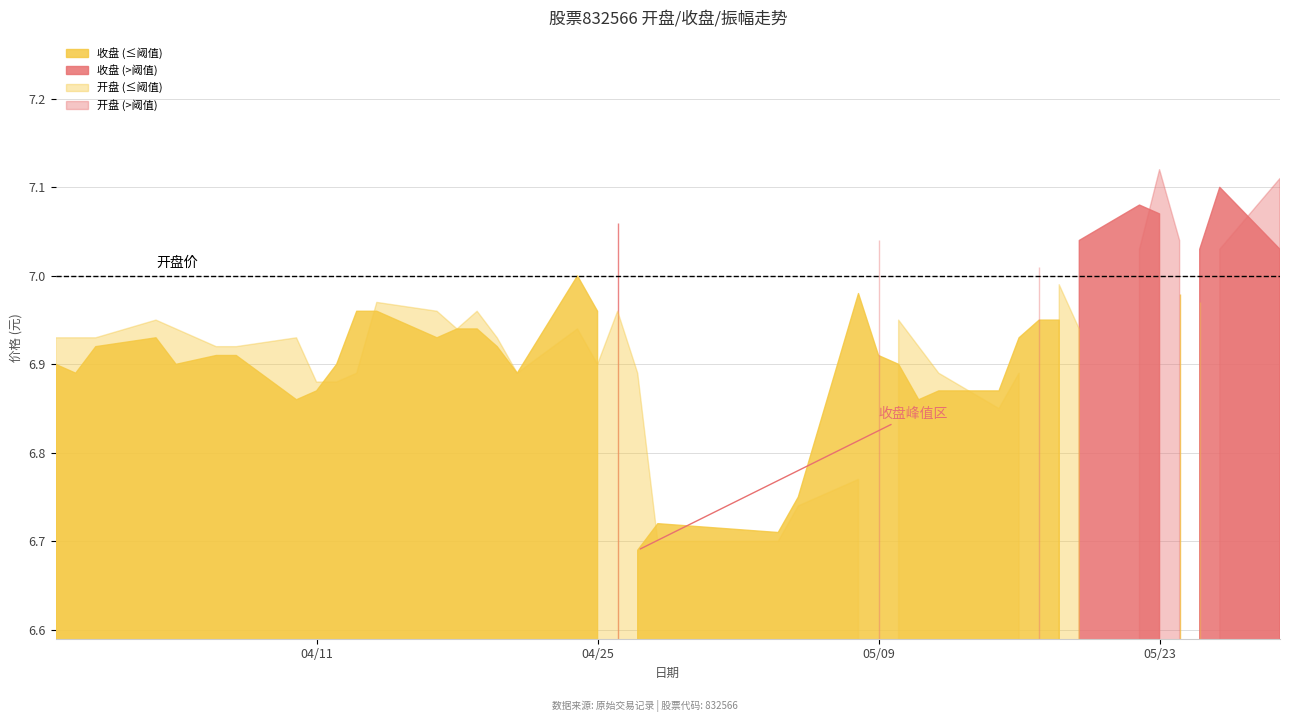

Reading left to right, extract all data points from this chart.

收盘: 2023-03-29=6.9	2023-03-30=6.9	2023-03-31=6.9	2023-04-03=6.9	2023-04-04=6.9	2023-04-06=6.9	2023-04-07=6.9	2023-04-10=6.9	2023-04-11=6.9	2023-04-12=6.9	2023-04-13=7.0	2023-04-14=7.0	2023-04-17=6.9	2023-04-18=6.9	2023-04-19=6.9	2023-04-20=6.9	2023-04-21=6.9	2023-04-24=7.0	2023-04-25=7.0	2023-04-26=7.1	2023-04-27=6.7	2023-04-28=6.7	2023-05-04=6.7	2023-05-05=6.8	2023-05-08=7.0	2023-05-09=6.9	2023-05-10=6.9	2023-05-11=6.9	2023-05-12=6.9	2023-05-15=6.9	2023-05-16=6.9	2023-05-17=7.0	2023-05-18=7.0	2023-05-19=7.0	2023-05-22=7.1	2023-05-23=7.1	2023-05-24=7.0	2023-05-25=7.0	2023-05-26=7.1	2023-05-29=7.0
开盘: 2023-03-29=6.9	2023-03-30=6.9	2023-03-31=6.9	2023-04-03=7.0	2023-04-04=6.9	2023-04-06=6.9	2023-04-07=6.9	2023-04-10=6.9	2023-04-11=6.9	2023-04-12=6.9	2023-04-13=6.9	2023-04-14=7.0	2023-04-17=7.0	2023-04-18=6.9	2023-04-19=7.0	2023-04-20=6.9	2023-04-21=6.9	2023-04-24=6.9	2023-04-25=6.9	2023-04-26=7.0	2023-04-27=6.9	2023-04-28=6.7	2023-05-04=6.7	2023-05-05=6.7	2023-05-08=6.8	2023-05-09=7.0	2023-05-10=7.0	2023-05-11=6.9	2023-05-12=6.9	2023-05-15=6.8	2023-05-16=6.9	2023-05-17=7.0	2023-05-18=7.0	2023-05-19=6.9	2023-05-22=7.0	2023-05-23=7.1	2023-05-24=7.0	2023-05-25=7.0	2023-05-26=7.0	2023-05-29=7.1
振幅: 2023-03-29=1.3	2023-03-30=1.4	2023-03-31=1.3	2023-04-03=1.0	2023-04-04=1.0	2023-04-06=1.2	2023-04-07=0.9	2023-04-10=1.2	2023-04-11=0.9	2023-04-12=0.7	2023-04-13=1.3	2023-04-14=0.7	2023-04-17=0.9	2023-04-18=1.4	2023-04-19=0.9	2023-04-20=1.1	2023-04-21=1.0	2023-04-24=2.9	2023-04-25=1.9	2023-04-26=1.7	2023-04-27=4.0	2023-04-28=1.1	2023-05-04=1.2	2023-05-05=1.5	2023-05-08=4.2	2023-05-09=2.7	2023-05-10=1.9	2023-05-11=1.4	2023-05-12=0.9	2023-05-15=0.9	2023-05-16=3.6	2023-05-17=1.1	2023-05-18=0.9	2023-05-19=1.7	2023-05-22=2.3	2023-05-23=1.1	2023-05-24=0.8	2023-05-25=1.6	2023-05-26=1.9	2023-05-29=1.6